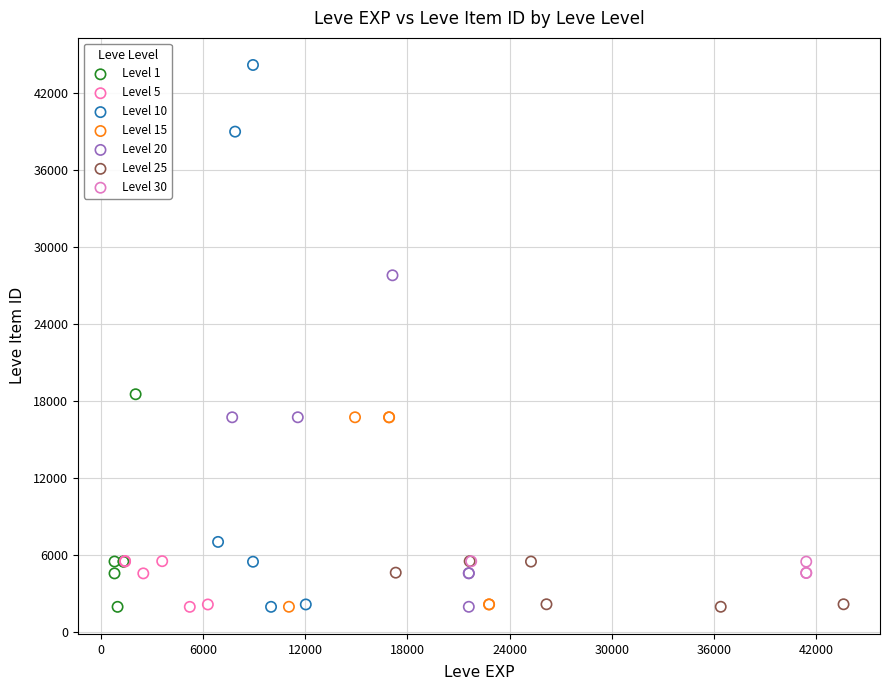

Which series contains the highest Y value?

Level 10